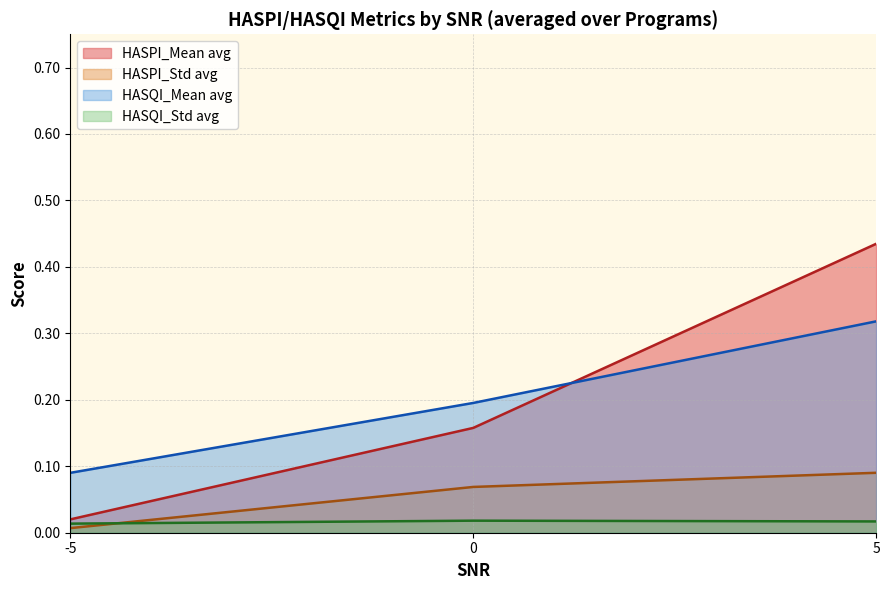

What are all the series names shown in the legend?

HASPI_Mean avg, HASPI_Std avg, HASQI_Mean avg, HASQI_Std avg